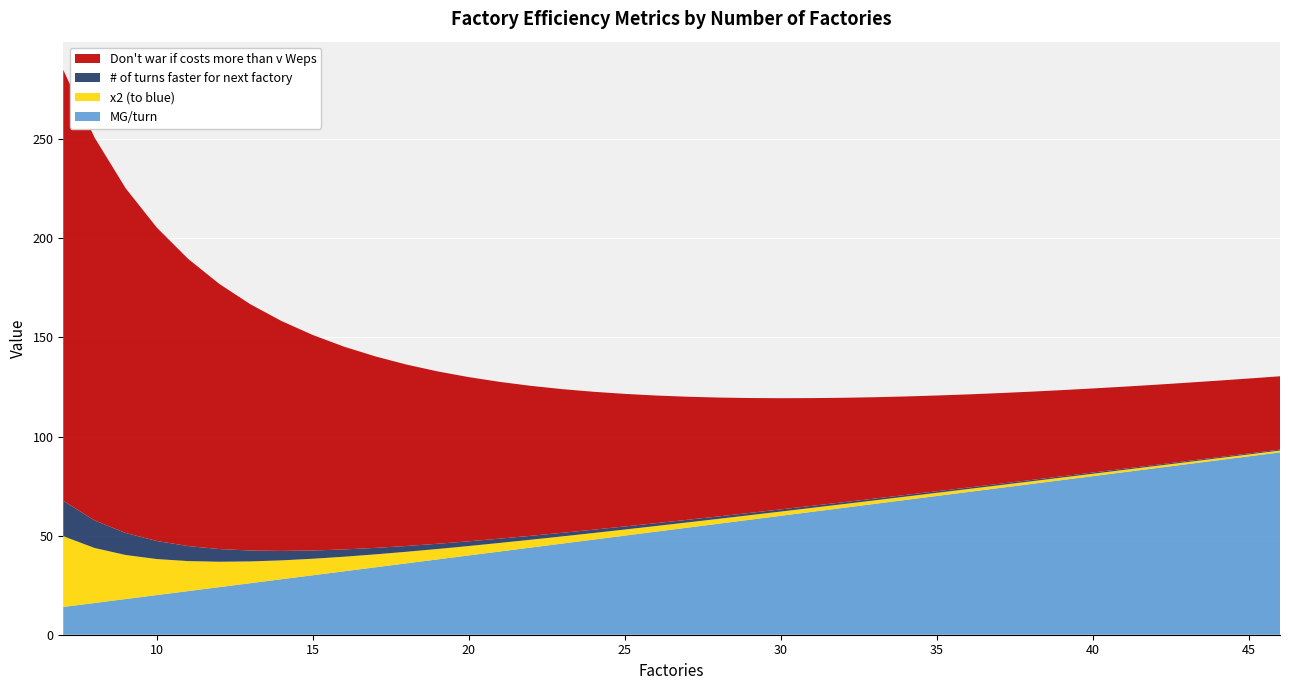

Reading right to left, what are all the values shown in this chart?

MG/turn: 92.0	90.0	88.0	86.0	84.0	82.0	80.0	78.0	76.0	74.0	72.0	70.0	68.0	66.0	64.0	62.0	60.0	58.0	56.0	54.0	52.0	50.0	48.0	46.0	44.0	42.0	40.0	38.0	36.0	34.0	32.0	30.0	28.0	26.0	24.0	22.0	20.0	18.0	16.0	14.0
x2 (to blue): 0.9	1.0	1.0	1.1	1.1	1.2	1.2	1.3	1.4	1.4	1.5	1.6	1.7	1.8	1.9	2.0	2.1	2.3	2.5	2.6	2.9	3.1	3.3	3.6	4.0	4.3	4.8	5.3	5.8	6.5	7.3	8.3	9.5	11.0	12.8	15.2	18.2	22.2	27.8	35.7
# of turns faster for next factory: 0.5	0.5	0.5	0.5	0.6	0.6	0.6	0.6	0.7	0.7	0.8	0.8	0.8	0.9	0.9	1.0	1.1	1.1	1.2	1.3	1.4	1.5	1.7	1.8	2.0	2.2	2.4	2.6	2.9	3.3	3.7	4.2	4.8	5.5	6.4	7.6	9.1	11.1	13.9	17.9
Don't war if costs more than v Weps: 37.0	37.8	38.6	39.5	40.4	41.4	42.4	43.5	44.6	45.8	47.0	48.3	49.7	51.1	52.7	54.4	56.1	58.0	60.0	62.1	64.4	66.9	69.6	72.5	75.6	79.0	82.8	87.0	91.5	96.6	102.3	108.7	115.9	124.2	133.8	144.9	158.1	173.9	193.2	217.4